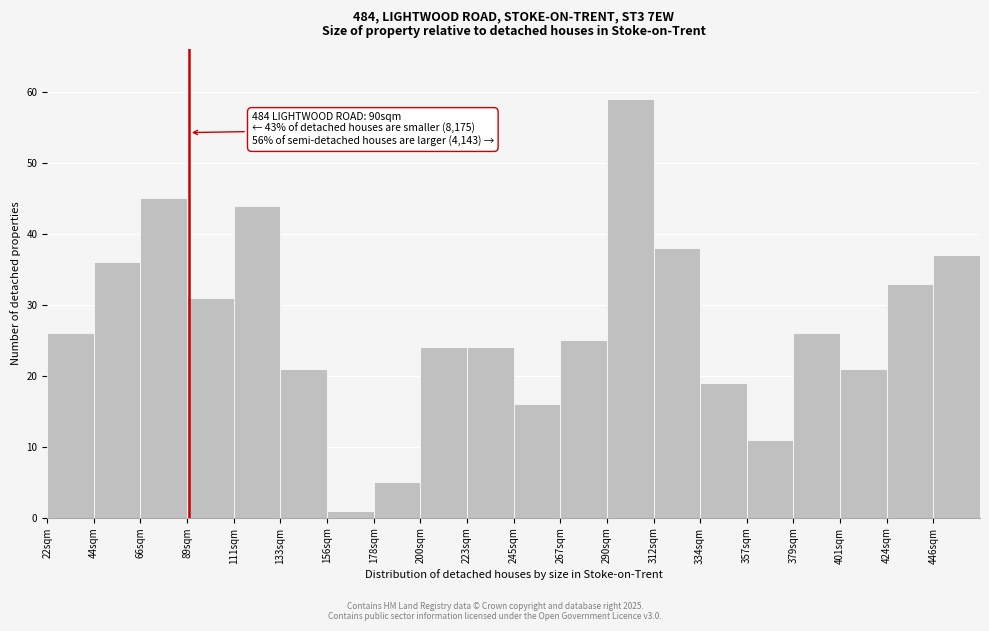

Over which range of the x-axis is the bar tallest?

290 to 315